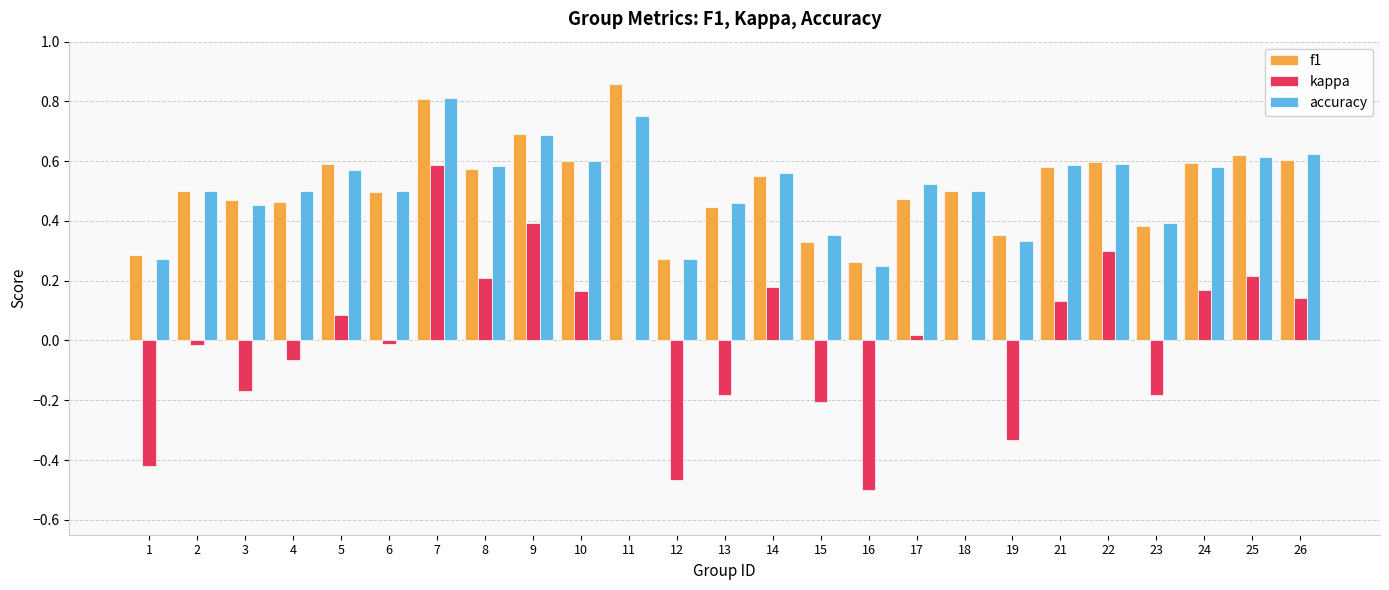

At which label does f1 reach its peak?

11